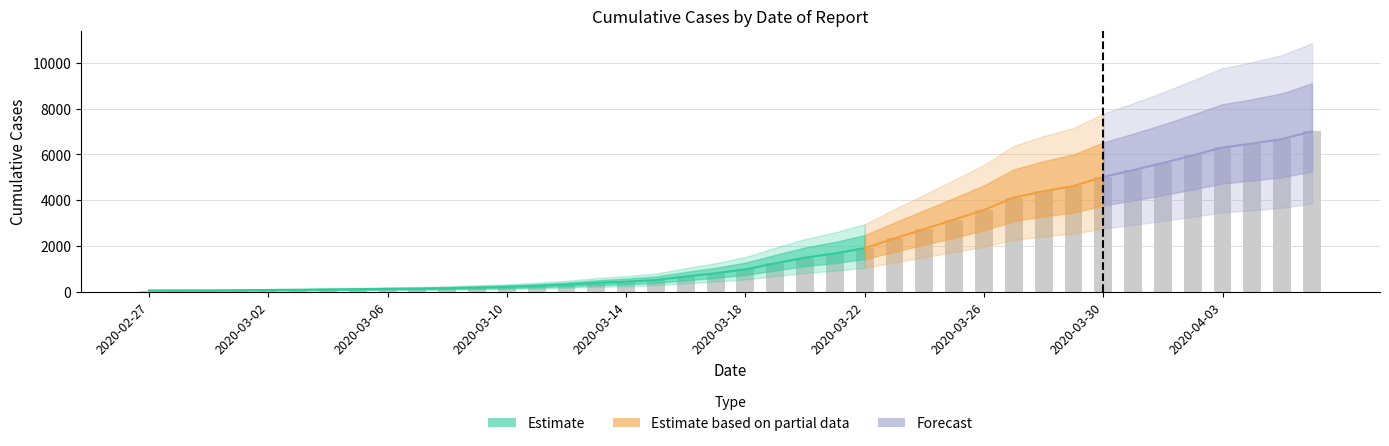

What is the sum of all values?

85336